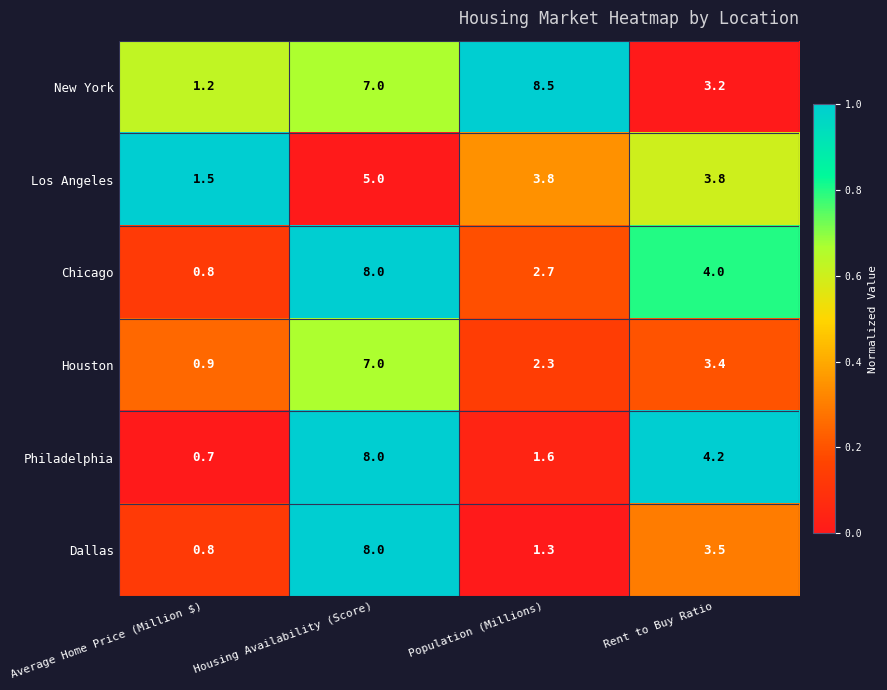

Is it true that Philadelphia equals 0.7 at Average Home Price (Million $)?

True